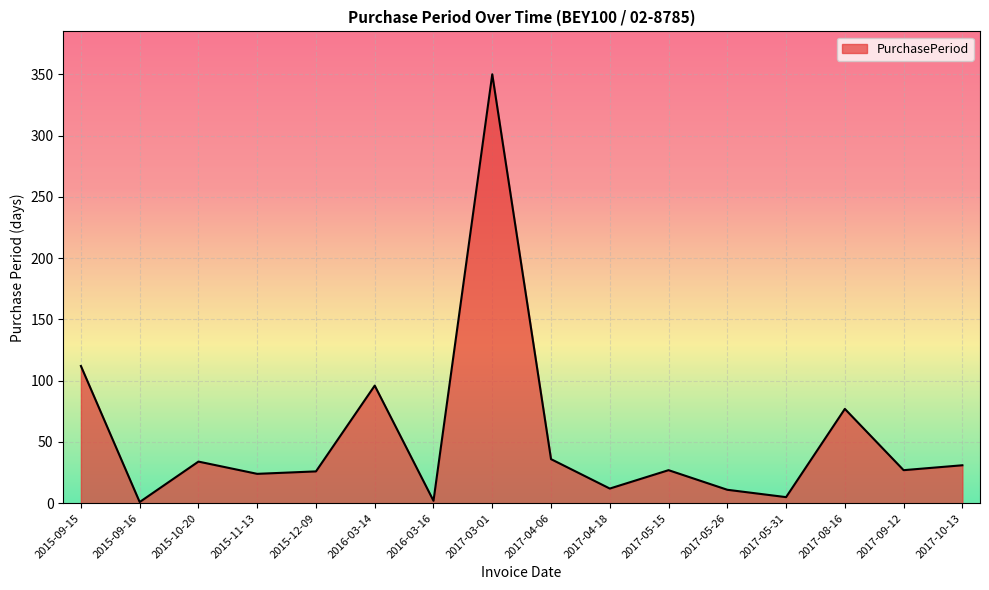

What value does the data have at 2016-03-14, to the nearest 5?

95